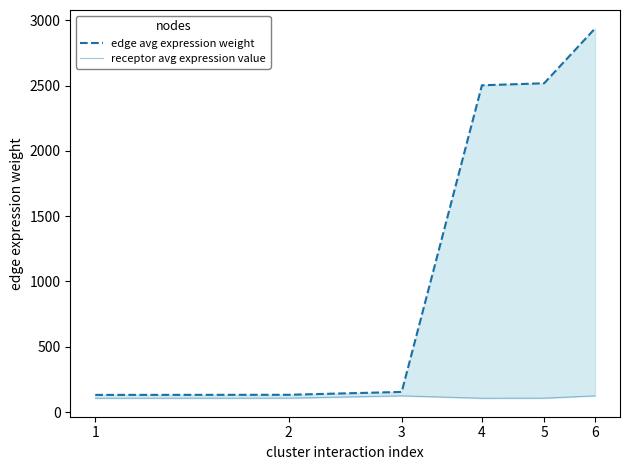

Which series has the largest range (max minus min)?

edge avg expression weight